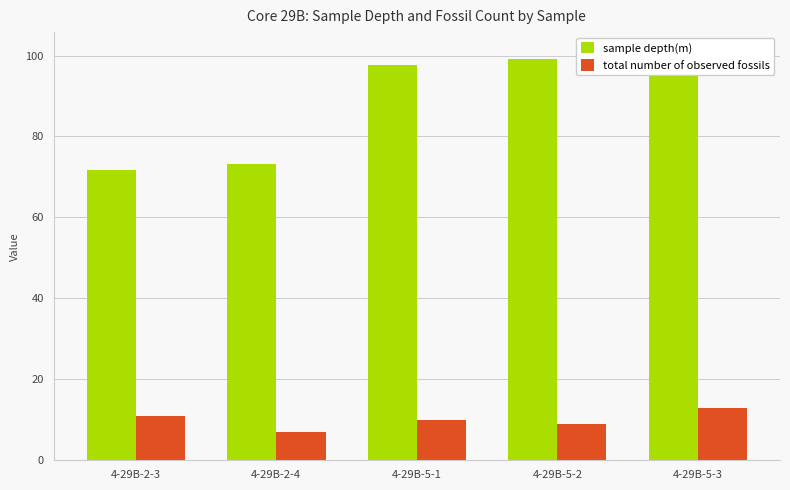

Reading left to right, transcribe all the data shown in this chart.

sample depth(m): 4-29B-2-3=71.8	4-29B-2-4=73.2	4-29B-5-1=97.7	4-29B-5-2=99.2	4-29B-5-3=100.8
total number of observed fossils: 4-29B-2-3=11.0	4-29B-2-4=7.0	4-29B-5-1=10.0	4-29B-5-2=9.0	4-29B-5-3=13.0